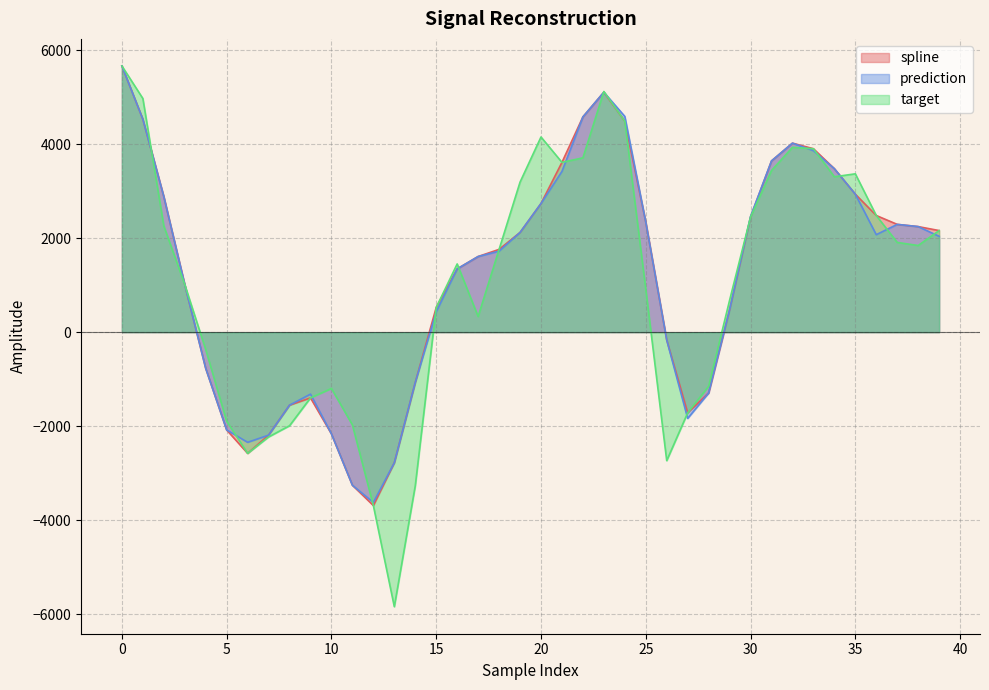

What is the difference between the prediction values at 4 and 34?

4247.1